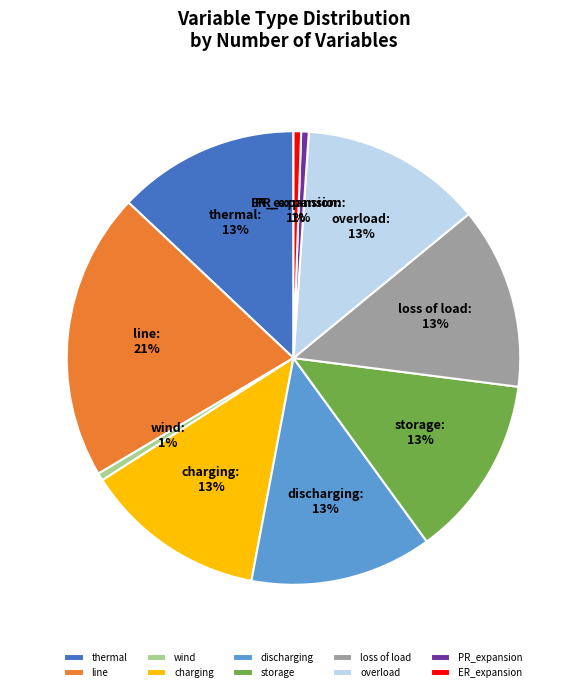

Which category has the biggest portion of the pie?

line